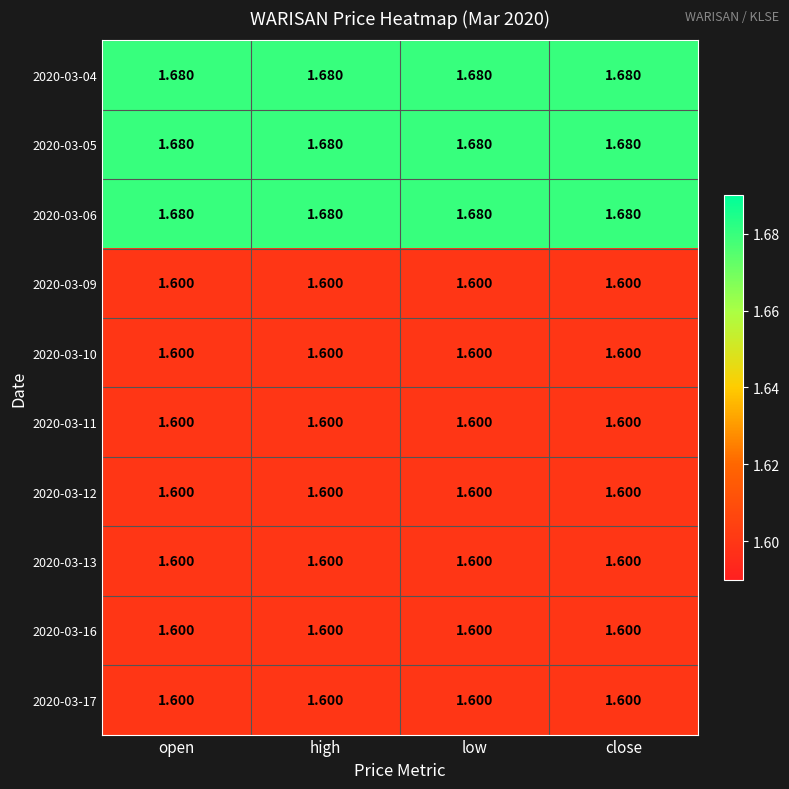

How many series are shown in this chart?

10